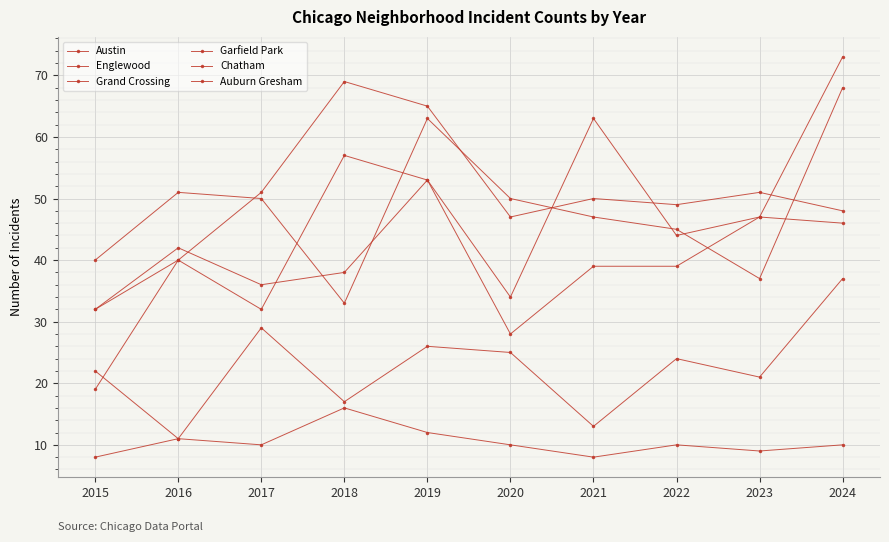

At which category is the sum across all series the highest?

2024